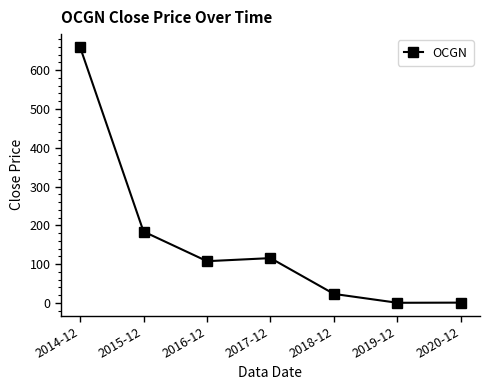

What is the difference between the maximum and minimum values?

659.3